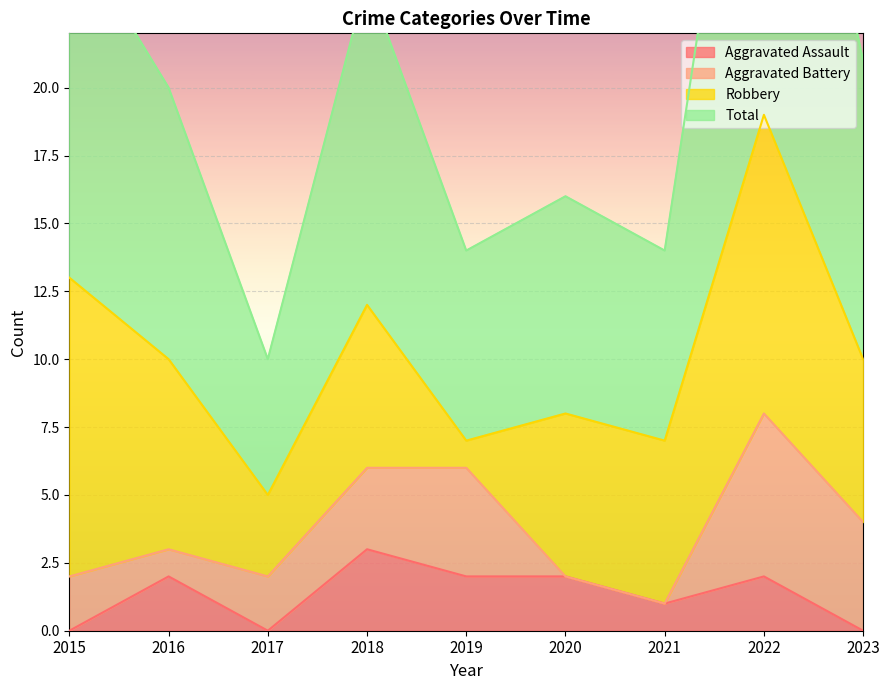

The Total series shows 12 at 2018. True or false?

False